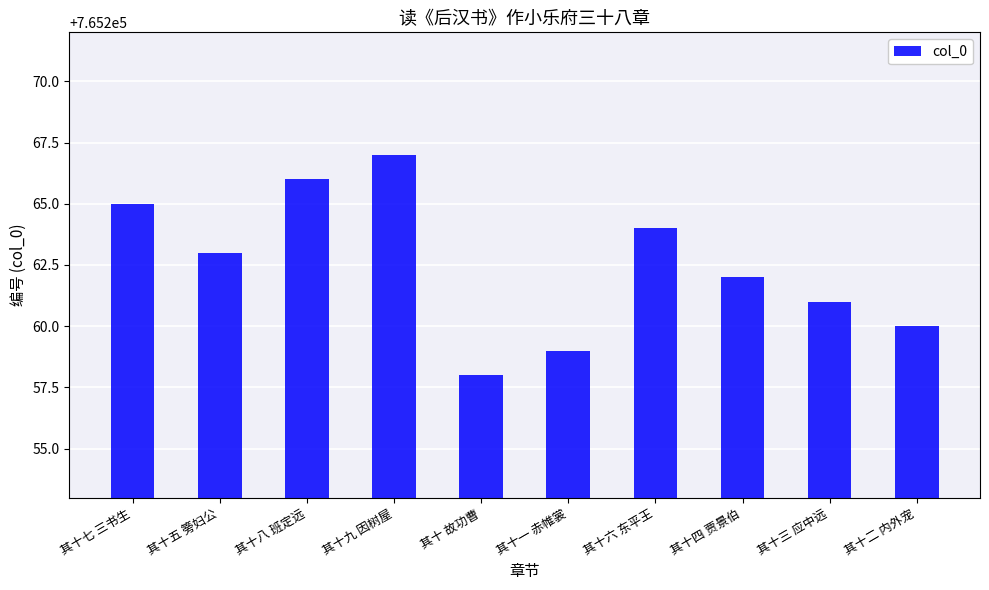

How many values are below 765263?

5